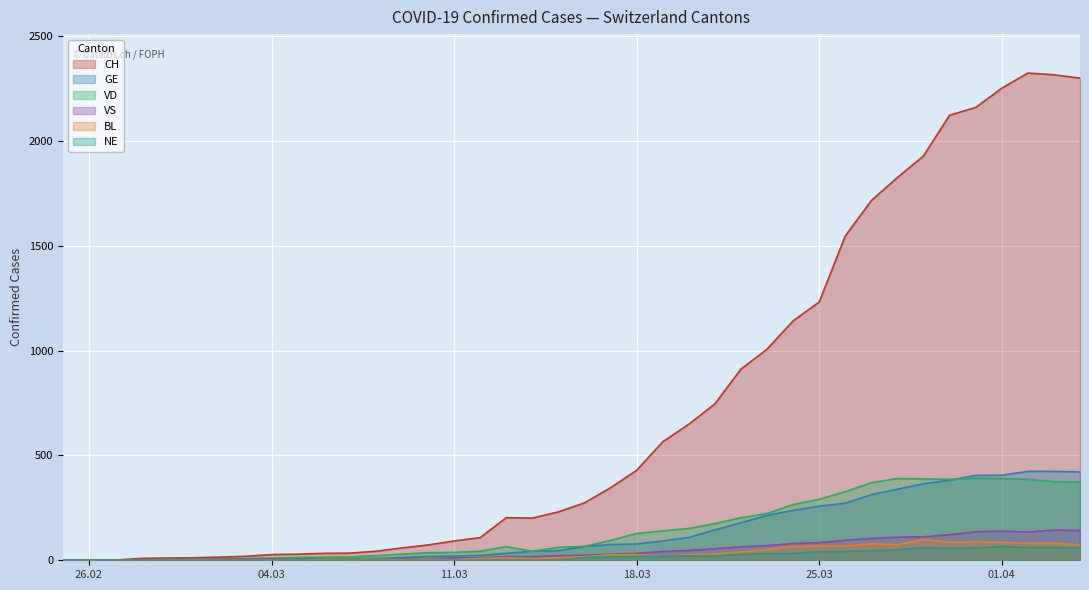

What is the label of the 22nd point from the right?

2020-03-14